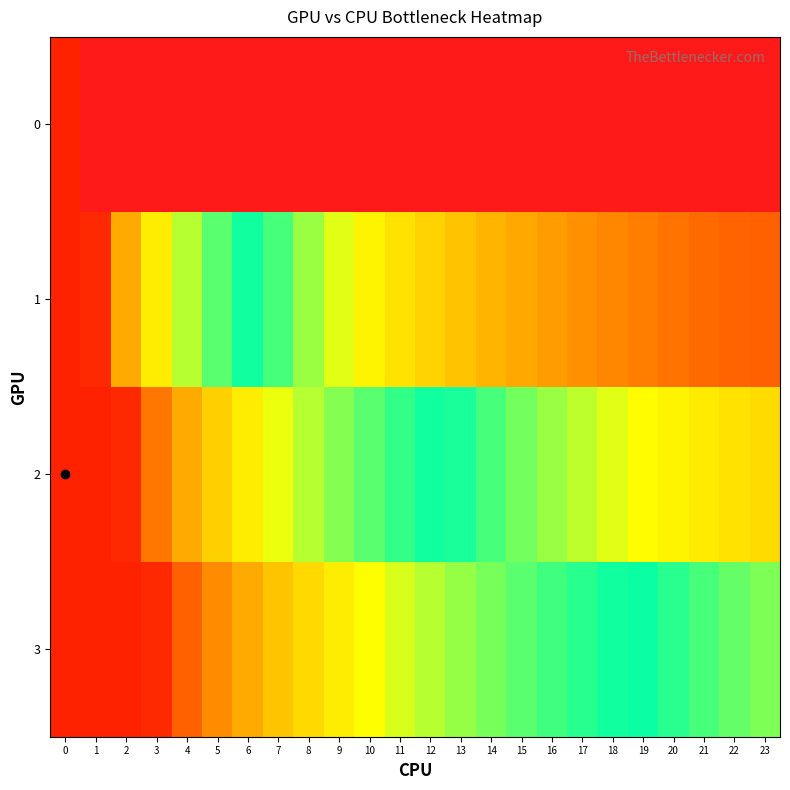

Between 11 and 17, which series saw the biggest shift?

3